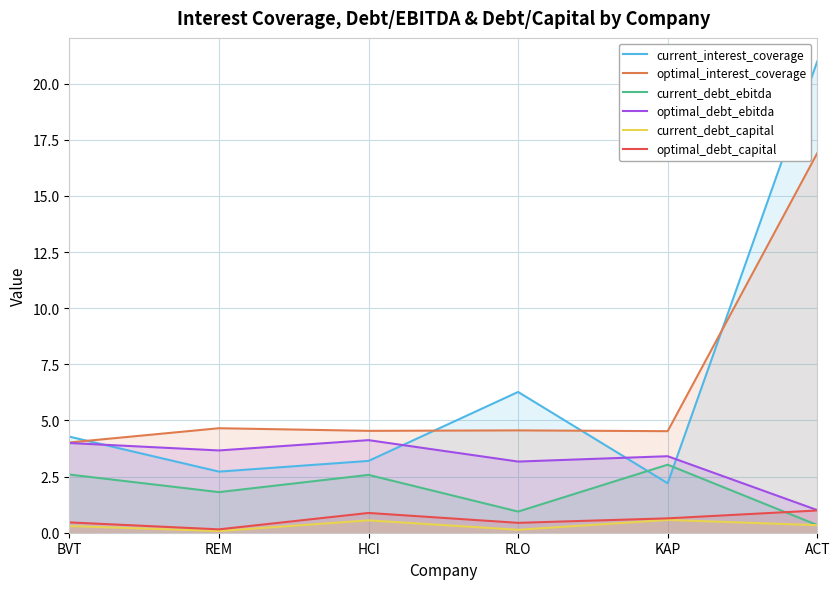

Rank the series by their maximum value, from highest to lowest.

current_interest_coverage, optimal_interest_coverage, optimal_debt_ebitda, current_debt_ebitda, optimal_debt_capital, current_debt_capital